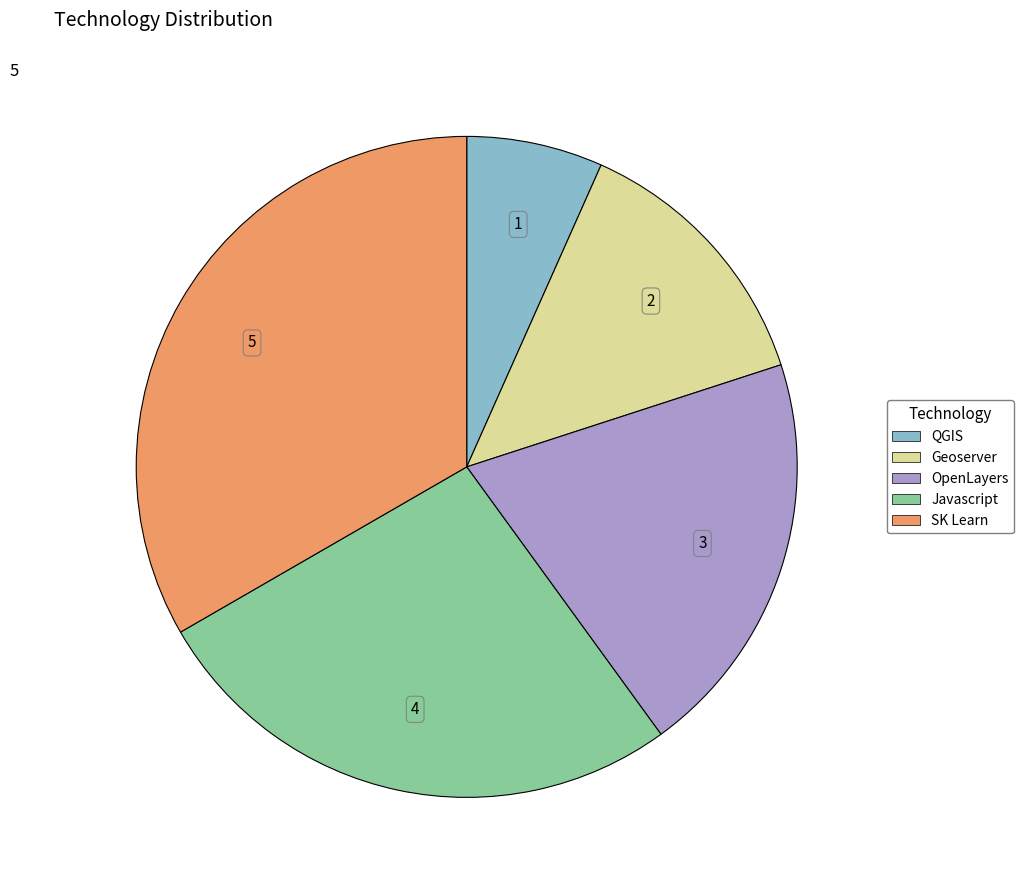

Rank the categories by value from highest to lowest.

SK Learn, Javascript, OpenLayers, Geoserver, QGIS